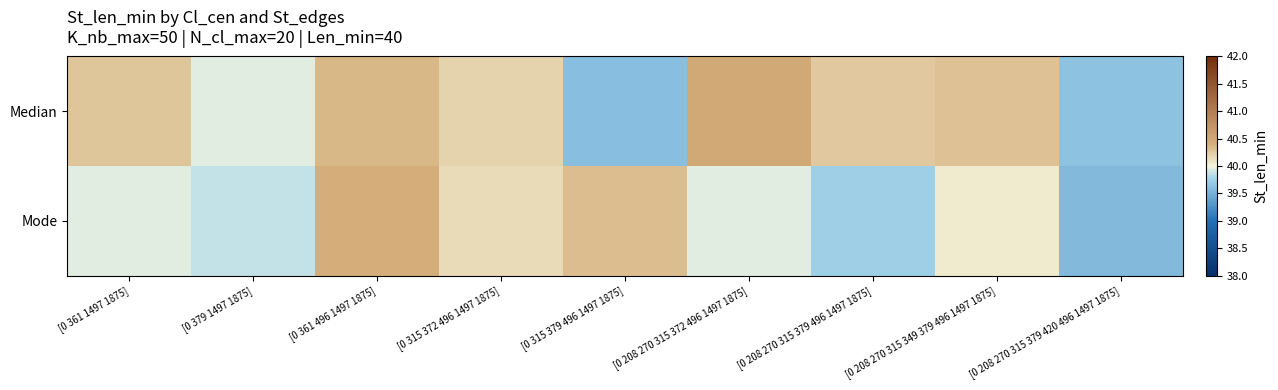

Rank the series by their average value, from lowest to highest.

Mode, Median